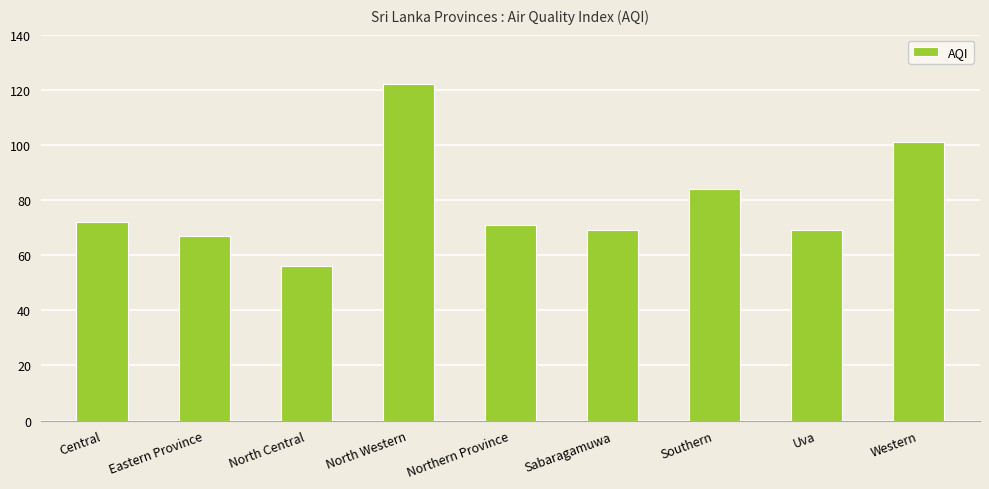

What is the difference between the second highest and second lowest values?

34